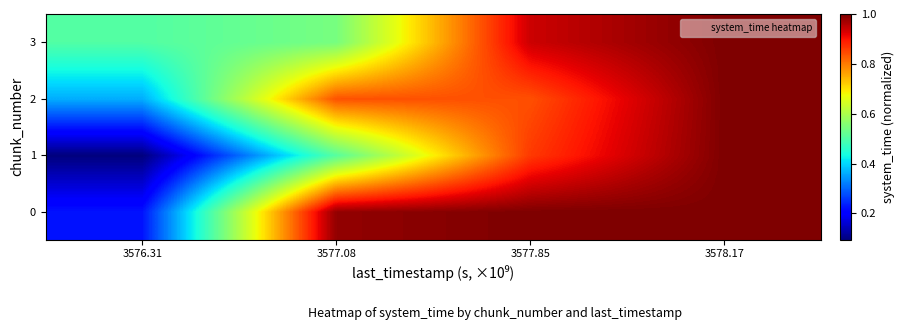

At which category is the sum across all series the highest?

3578.17